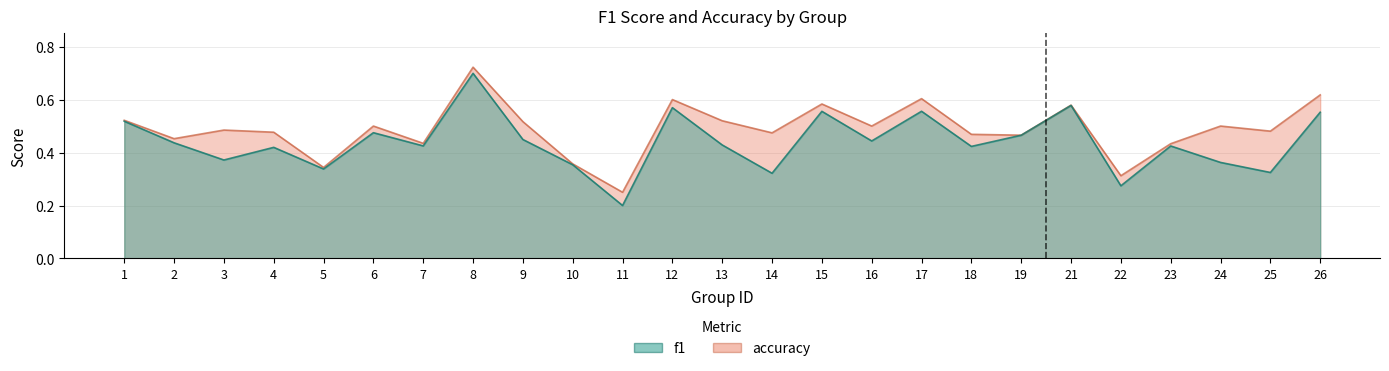

Reading right to left, list all the values displayed in this chart.

f1: 0.6	0.3	0.4	0.4	0.3	0.6	0.5	0.4	0.6	0.4	0.6	0.3	0.4	0.6	0.2	0.4	0.4	0.7	0.4	0.5	0.3	0.4	0.4	0.4	0.5
accuracy: 0.6	0.5	0.5	0.4	0.3	0.6	0.5	0.5	0.6	0.5	0.6	0.5	0.5	0.6	0.2	0.4	0.5	0.7	0.4	0.5	0.3	0.5	0.5	0.5	0.5